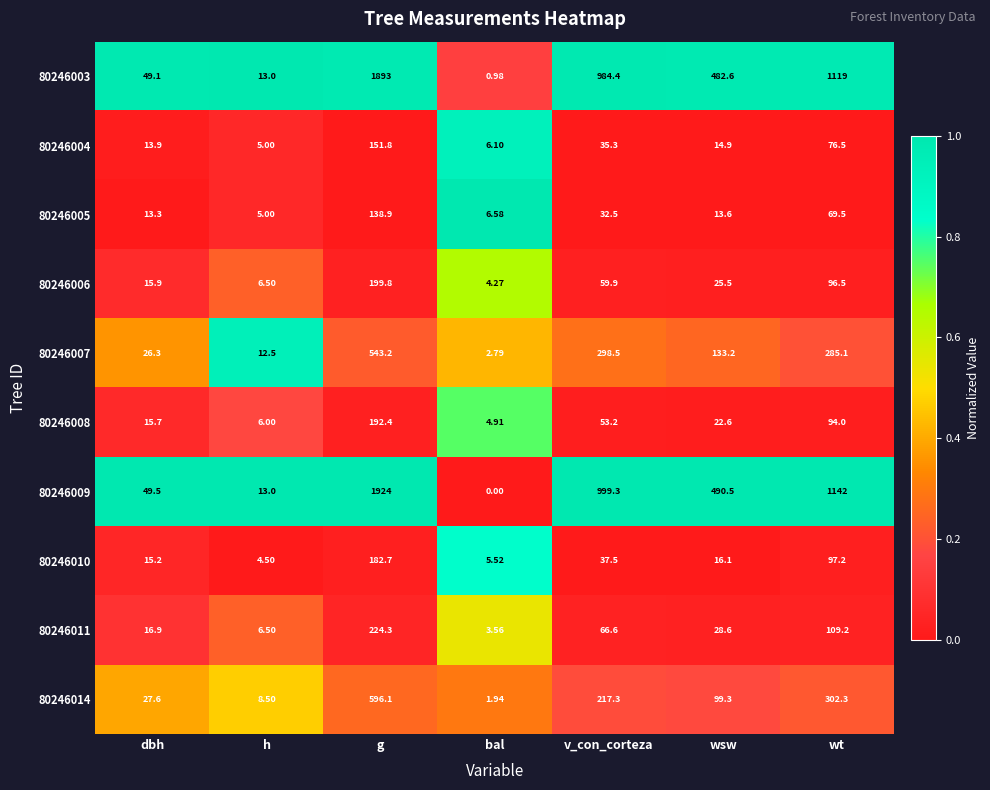

Which series has the largest range (max minus min)?

80246009